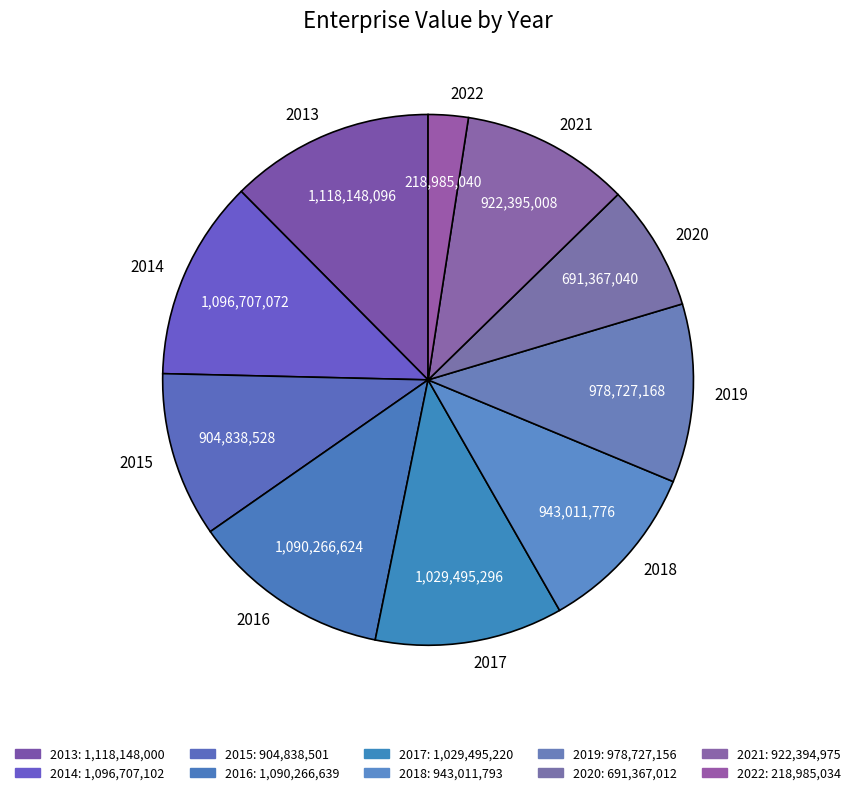

Is the sum of 2017 and 2018 greater than half?

No